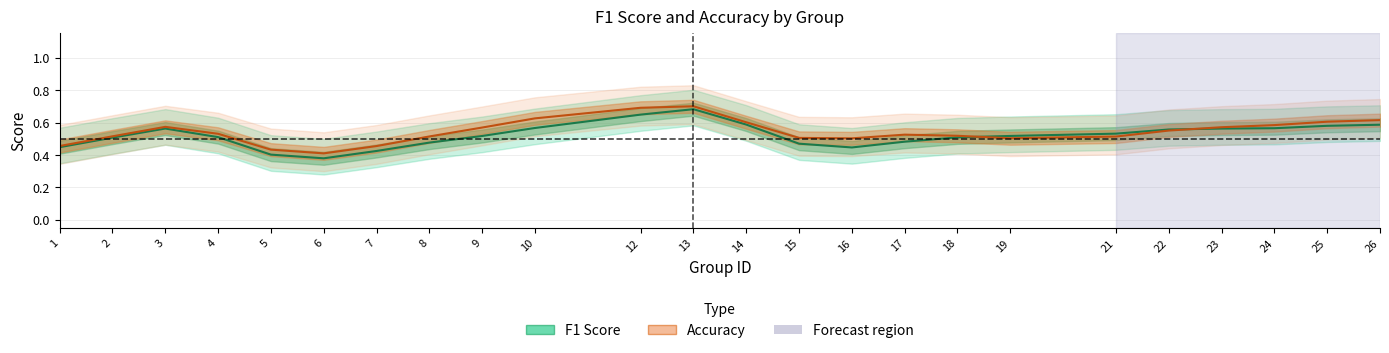

Does the chart have visible grid lines?

Yes